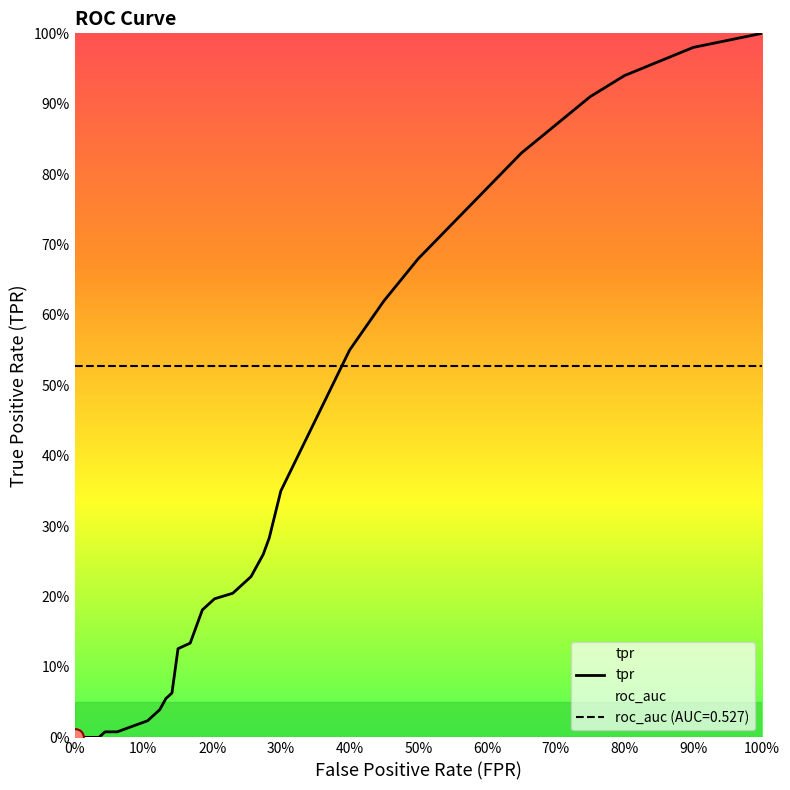

What position from the right is 0%?

36